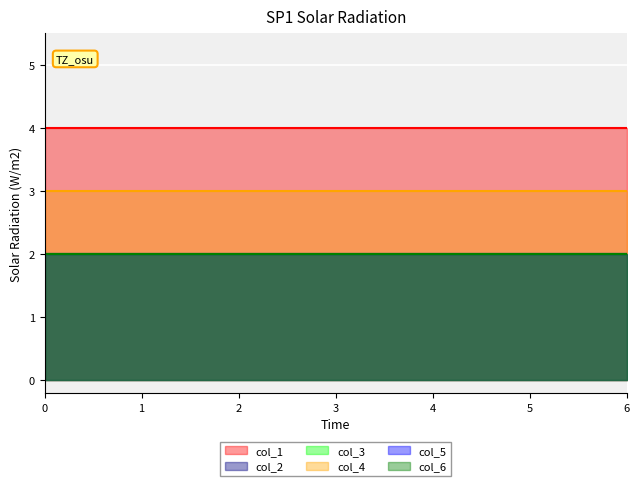

Reading left to right, extract all data points from this chart.

col_1: 0=4	1=4	2=4	3=4	4=4	5=4	6=4
col_2: 0=2	1=2	2=2	3=2	4=2	5=2	6=2
col_3: 0=2	1=2	2=2	3=2	4=2	5=2	6=2
col_4: 0=3	1=3	2=3	3=3	4=3	5=3	6=3
col_5: 0=2	1=2	2=2	3=2	4=2	5=2	6=2
col_6: 0=2	1=2	2=2	3=2	4=2	5=2	6=2